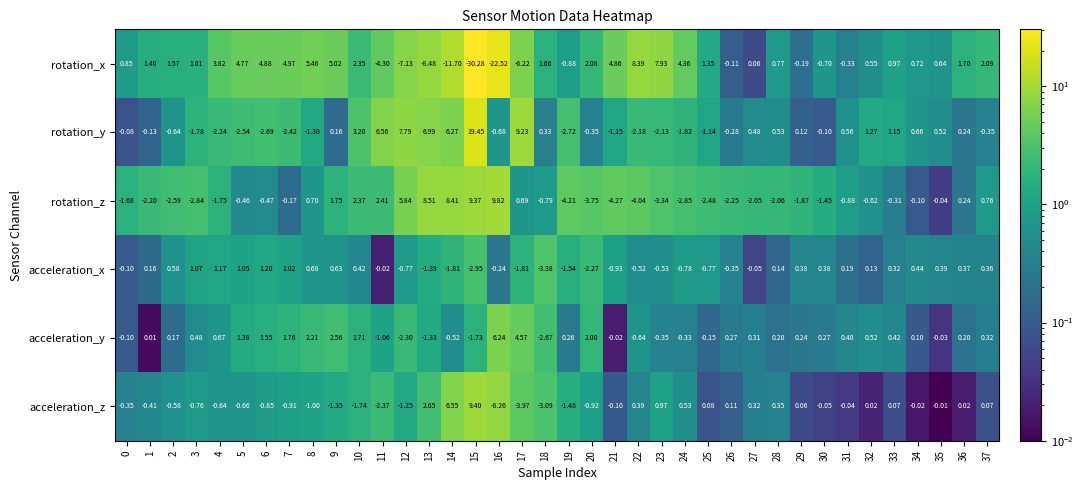

At 18, list the series in order from largest to smallest.

rotation_x, rotation_y, rotation_z, acceleration_y, acceleration_z, acceleration_x